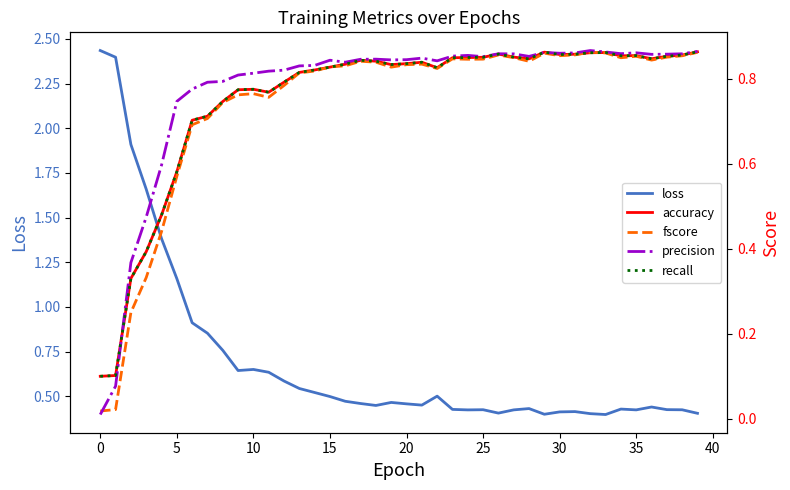

What is the sum of all loss values?

27.9